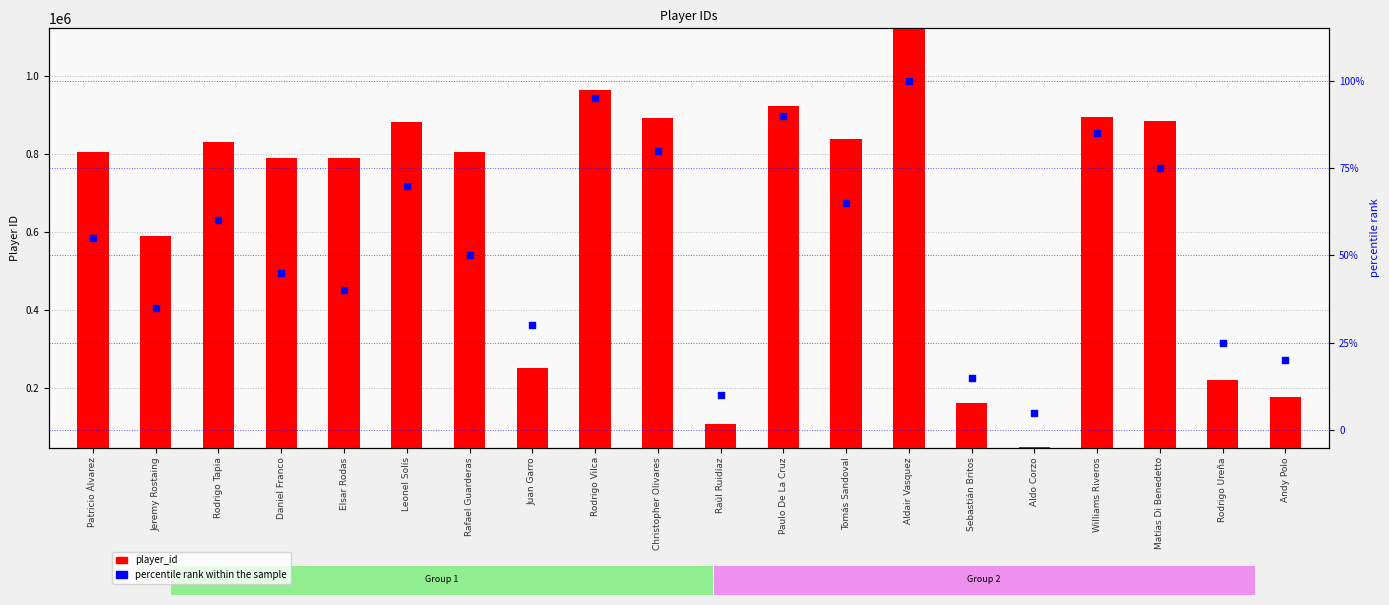

At how many categories does at least one series exceed 960699?

2